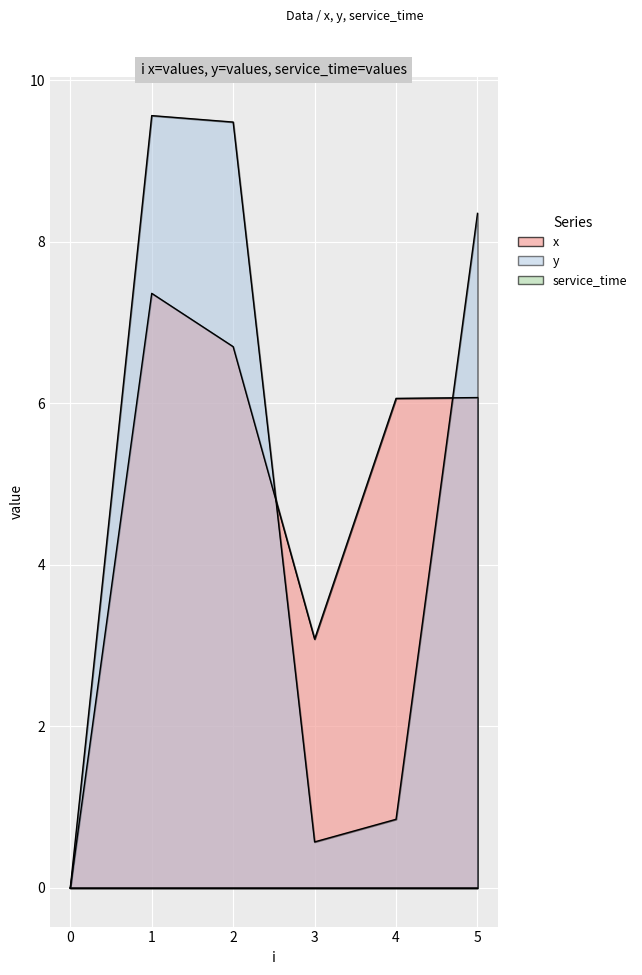

Where does the y series first go above 8?

1